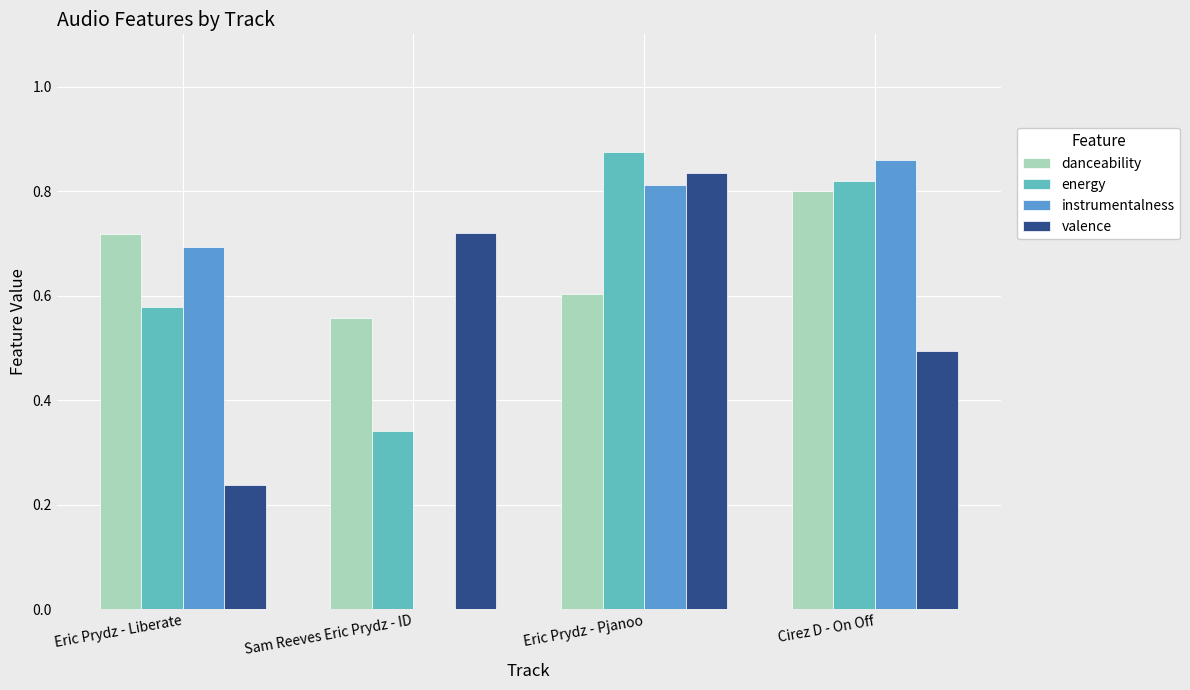

Is the value of danceability at Cirez D - On Off greater than the value of energy at Eric Prydz - Pjanoo?

No